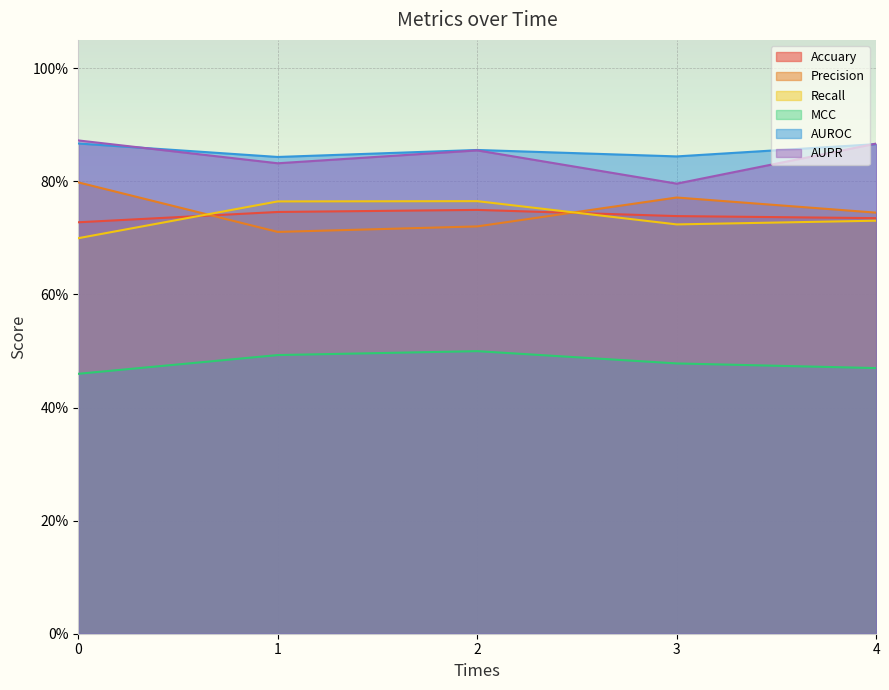

The value of Accuary at 1 is 1.2. True or false?

False